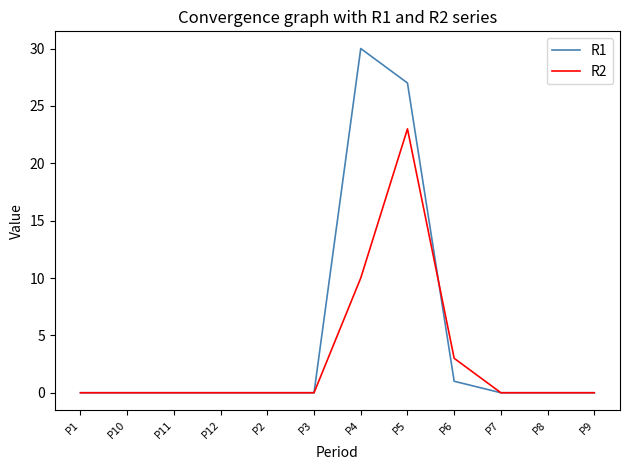

What are all the series names shown in the legend?

R1, R2